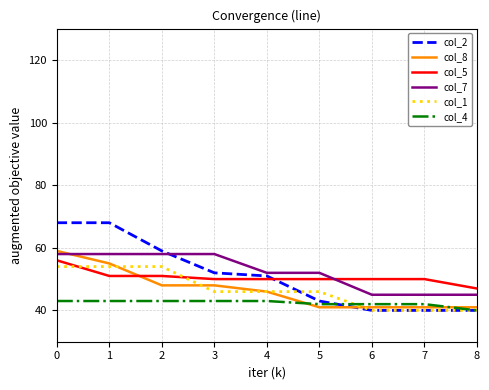

The col_1 series shows 79 at 5. True or false?

False